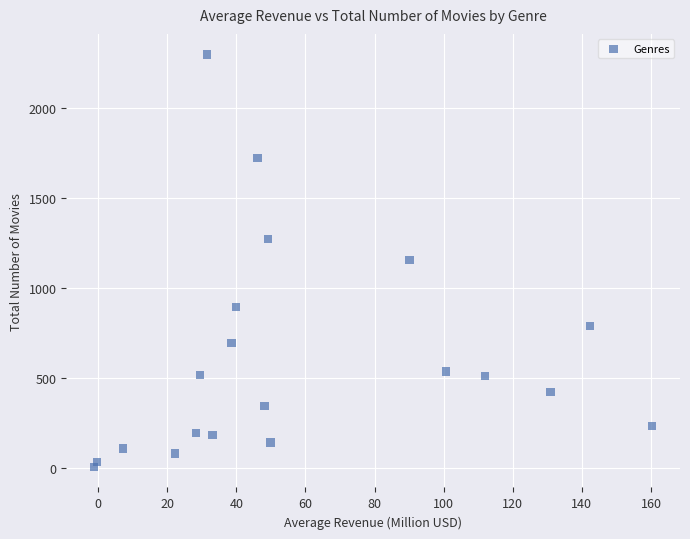

What is the range of Y values (max minus min)?

2292